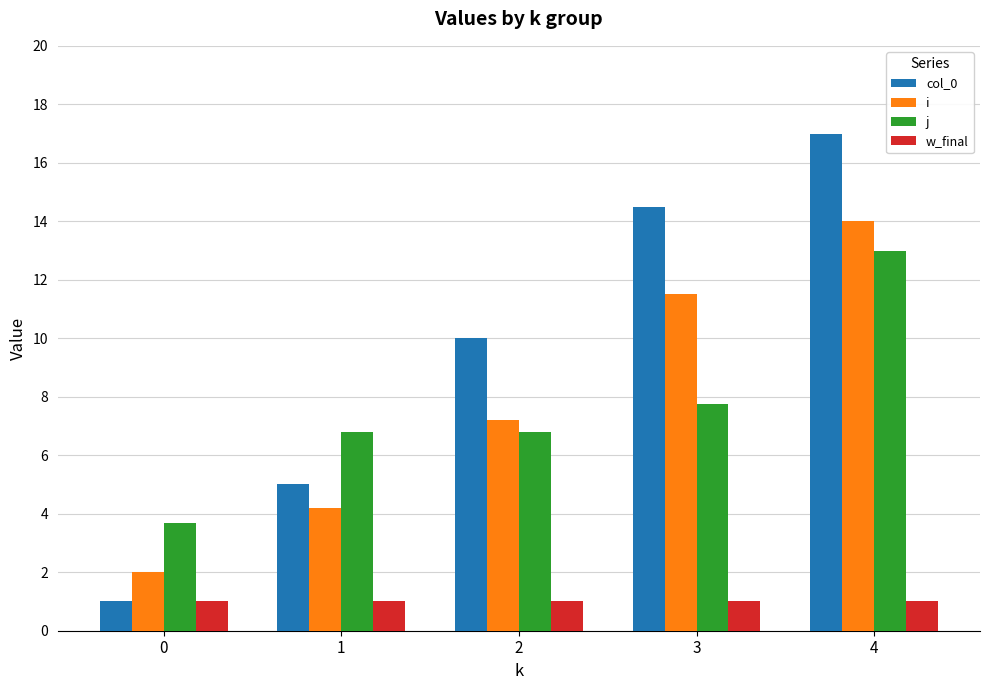

Does the chart contain any negative values?

No